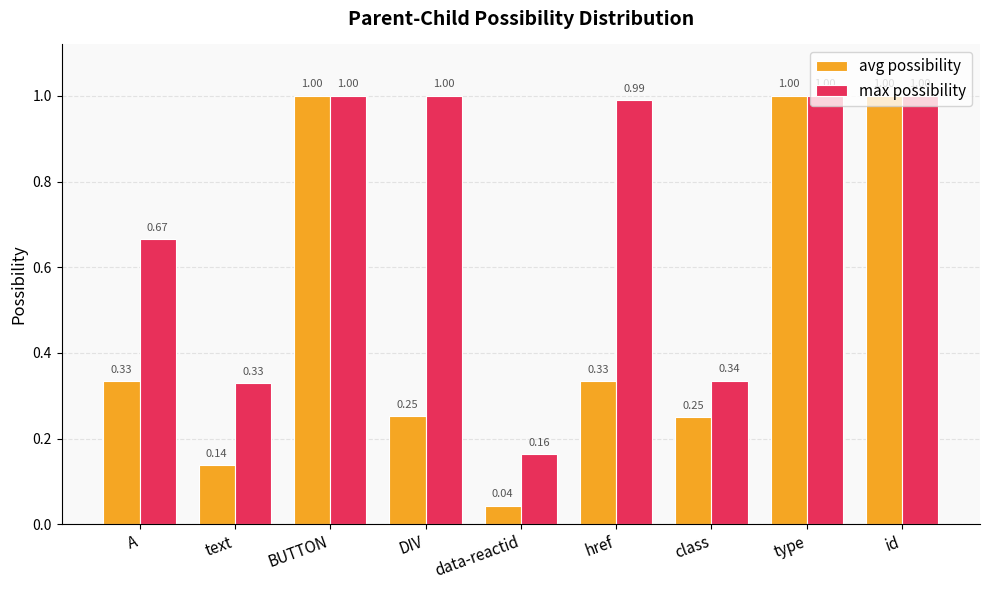

What are all the series names shown in the legend?

avg possibility, max possibility